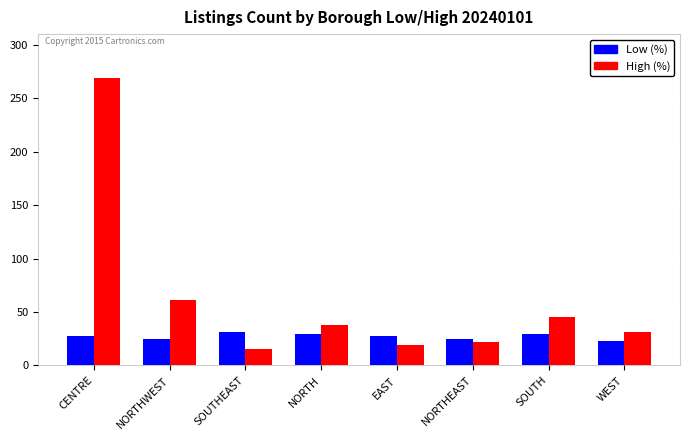

What are all the series names shown in the legend?

Low (%), High (%)